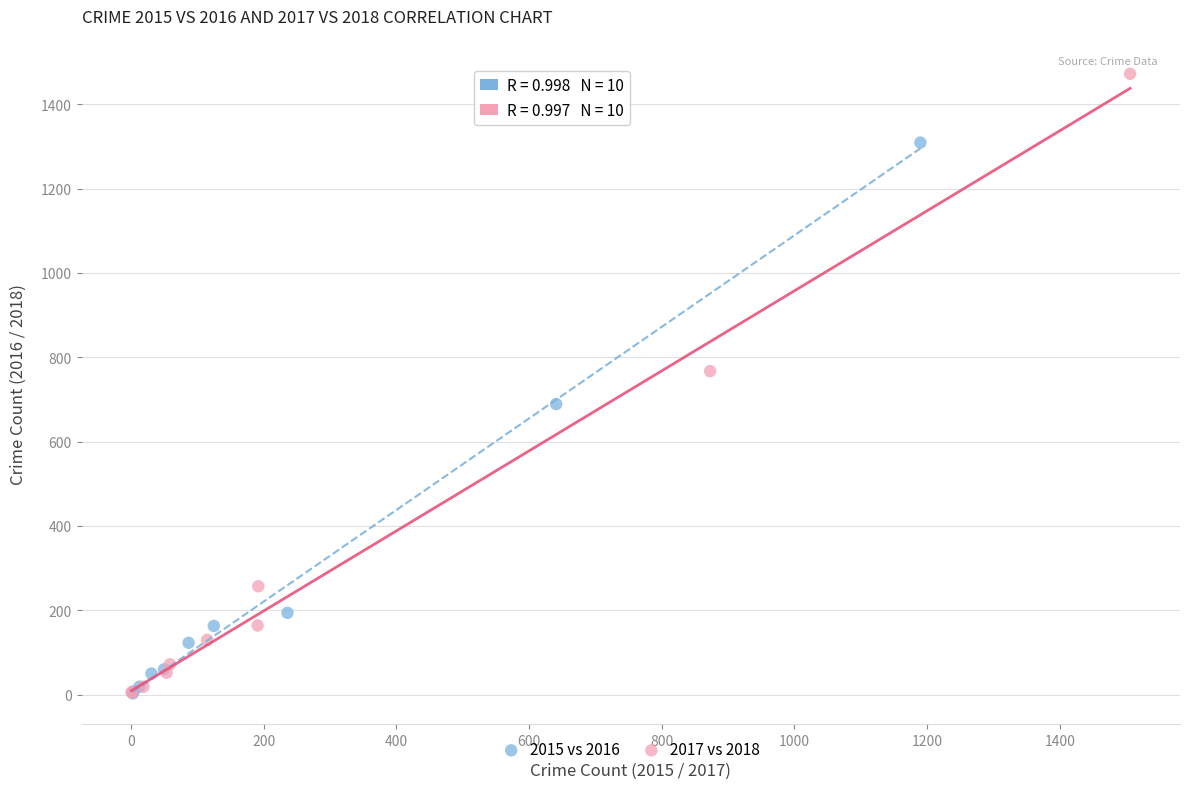

Which series contains the highest Y value?

2017 vs 2018